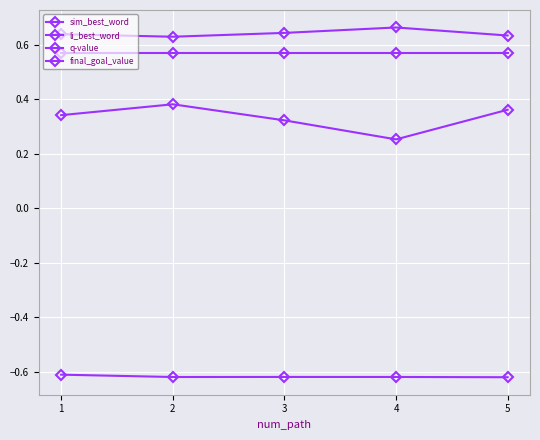

How many lines are shown in the chart?

4